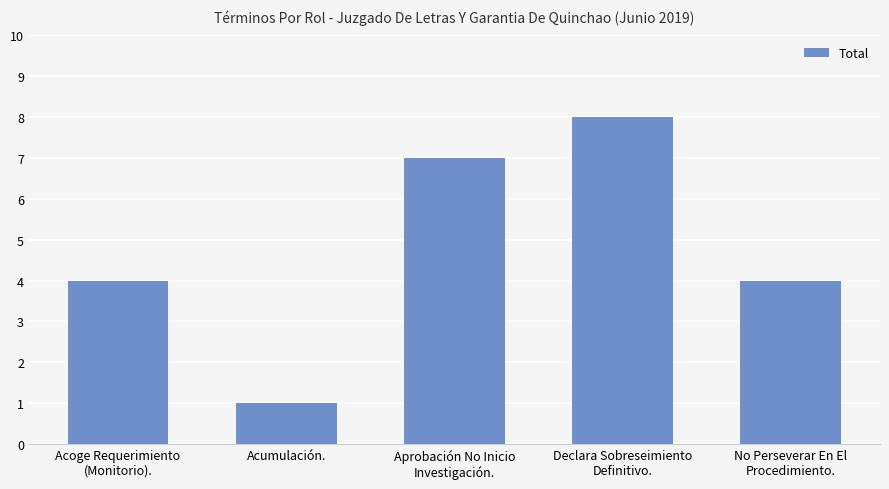

The chart shows a value of 4 at No Perseverar En El
Procedimiento.. True or false?

True